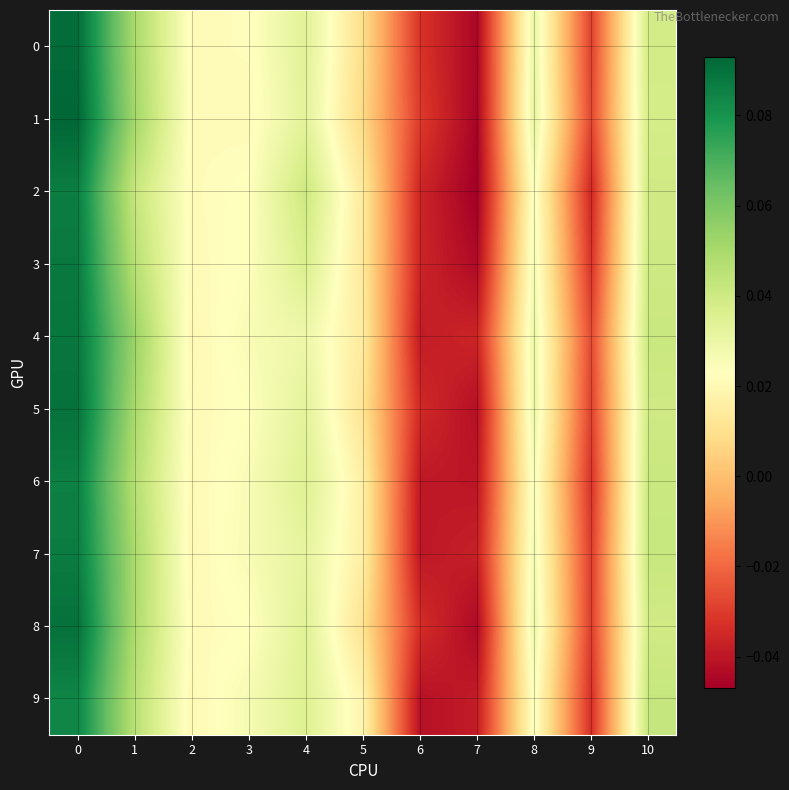

Reading left to right, extract all data points from this chart.

0: 0=0.1	1=0.1	2=0.0	3=0.0	4=0.0	5=0.0	6=-0.0	7=-0.0	8=0.0	9=-0.0	10=0.0
1: 0=0.1	1=0.1	2=0.0	3=0.0	4=0.0	5=0.0	6=-0.0	7=-0.0	8=0.0	9=-0.0	10=0.0
2: 0=0.1	1=0.0	2=0.0	3=0.0	4=0.0	5=0.0	6=-0.0	7=-0.0	8=0.0	9=-0.0	10=0.0
3: 0=0.1	1=0.0	2=0.0	3=0.0	4=0.0	5=0.0	6=-0.0	7=-0.0	8=0.0	9=-0.0	10=0.0
4: 0=0.1	1=0.1	2=0.0	3=0.0	4=0.0	5=0.0	6=-0.0	7=-0.0	8=0.0	9=-0.0	10=0.0
5: 0=0.1	1=0.1	2=0.0	3=0.0	4=0.0	5=0.0	6=-0.0	7=-0.0	8=0.0	9=-0.0	10=0.0
6: 0=0.1	1=0.0	2=0.0	3=0.0	4=0.0	5=0.0	6=-0.0	7=-0.0	8=0.0	9=-0.0	10=0.0
7: 0=0.1	1=0.1	2=0.0	3=0.0	4=0.0	5=0.0	6=-0.0	7=-0.0	8=0.0	9=-0.0	10=0.0
8: 0=0.1	1=0.0	2=0.0	3=0.0	4=0.0	5=0.0	6=-0.0	7=-0.0	8=0.0	9=-0.0	10=0.0
9: 0=0.1	1=0.0	2=0.0	3=0.0	4=0.0	5=0.0	6=-0.0	7=-0.0	8=0.0	9=-0.0	10=0.0